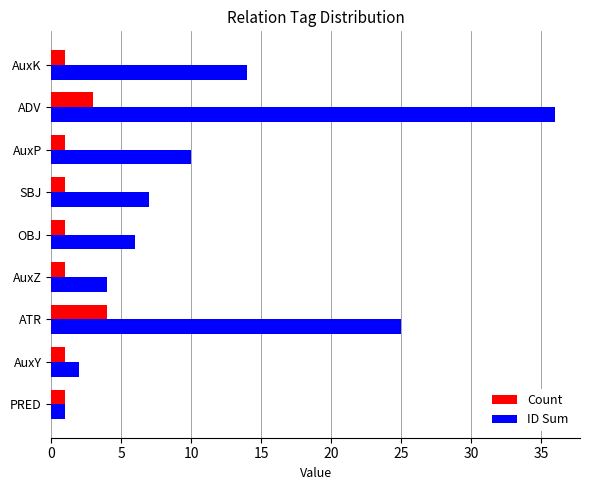

Where is ID Sum nearest to the value 18?

AuxK